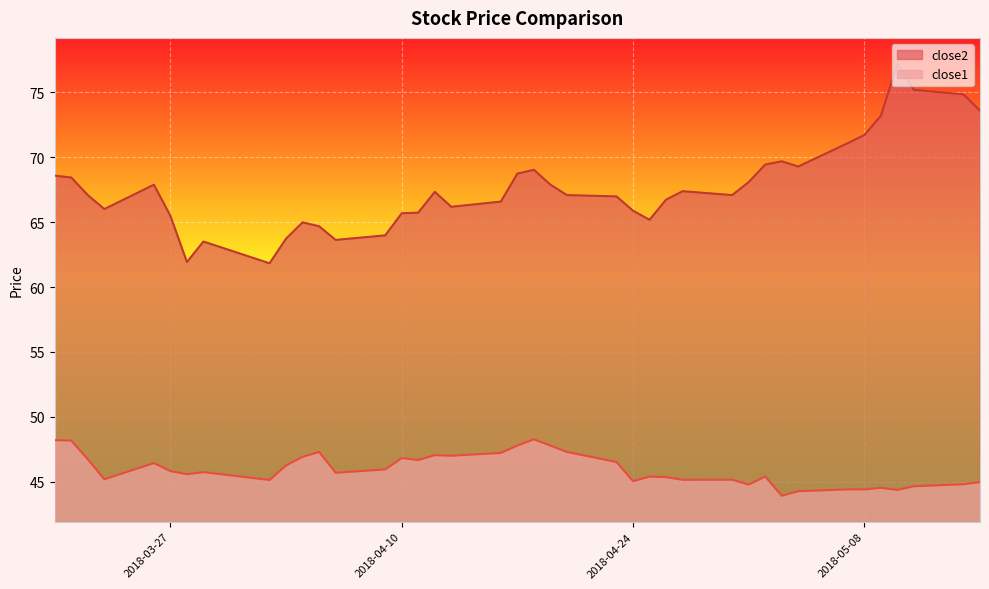

True or false: close1 has more than 1 interior local peaks.

True